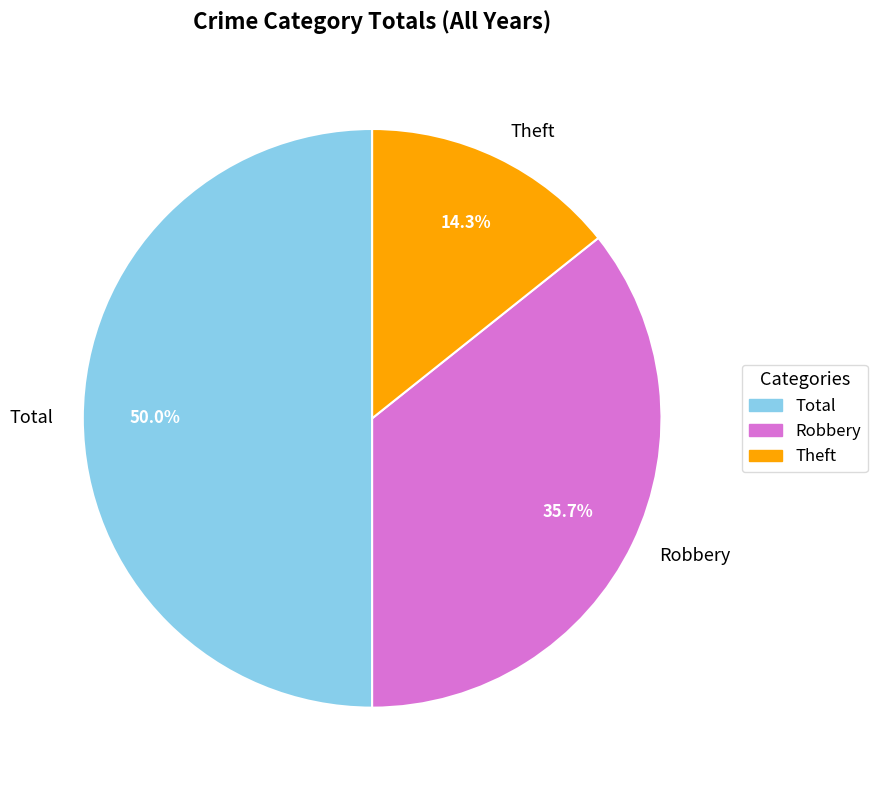

Count the number of slices in the pie.

3